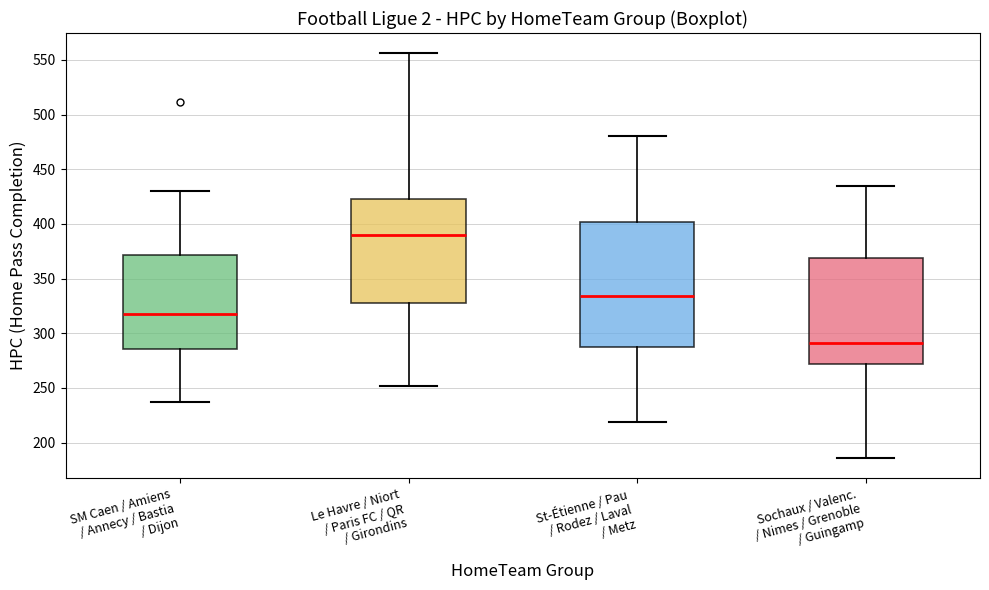

Comparing the boxes themselves (not the whiskers), which one is the tallest?

St-Étienne / Pau / Rodez / Laval / Metz